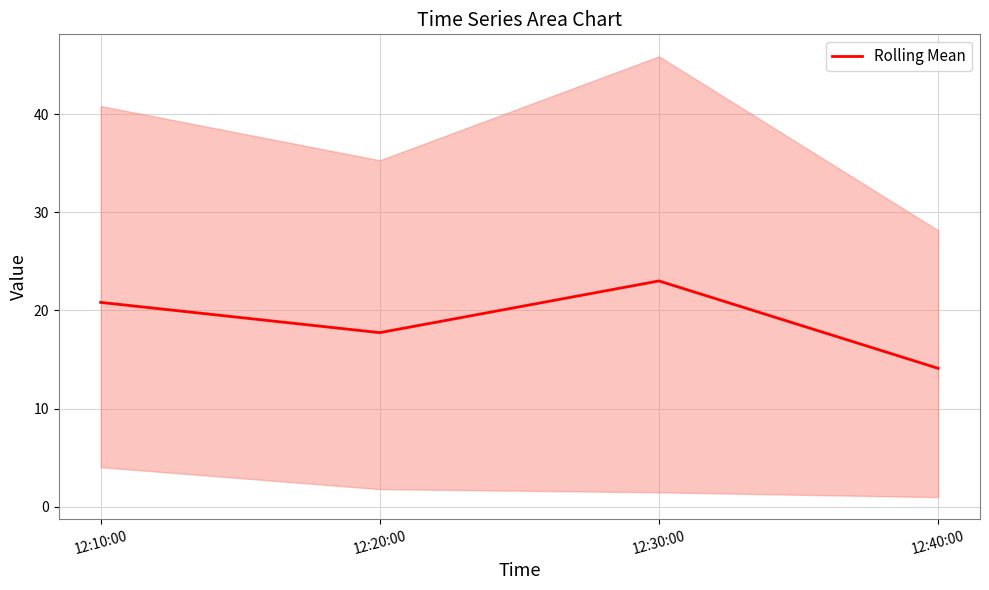

List the labels in order of value, largest first.

12:30:00, 12:10:00, 12:20:00, 12:40:00